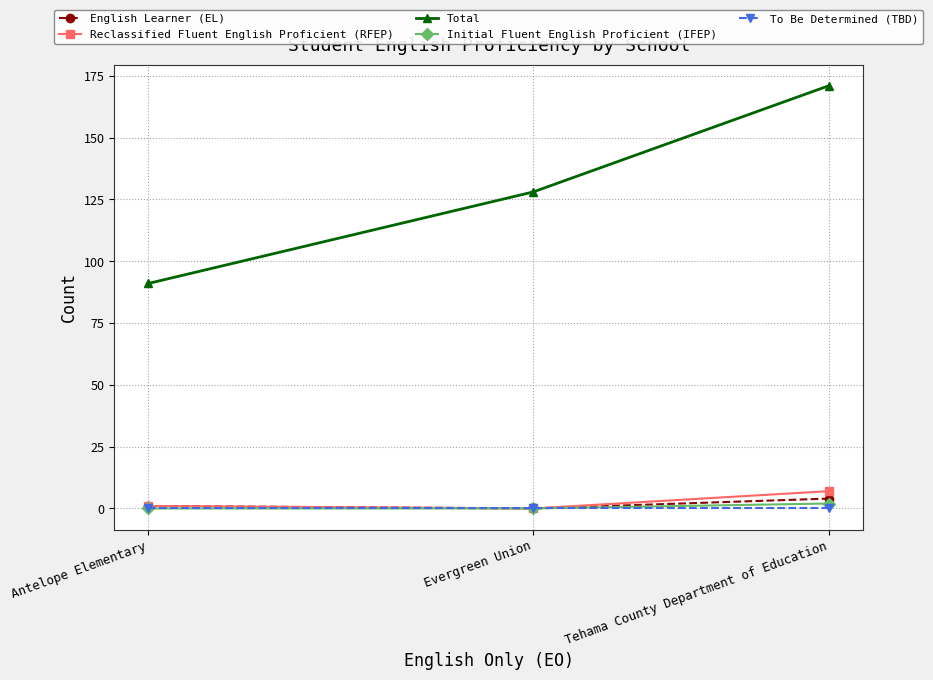

What is the approximate value of Total at Evergreen Union?

128